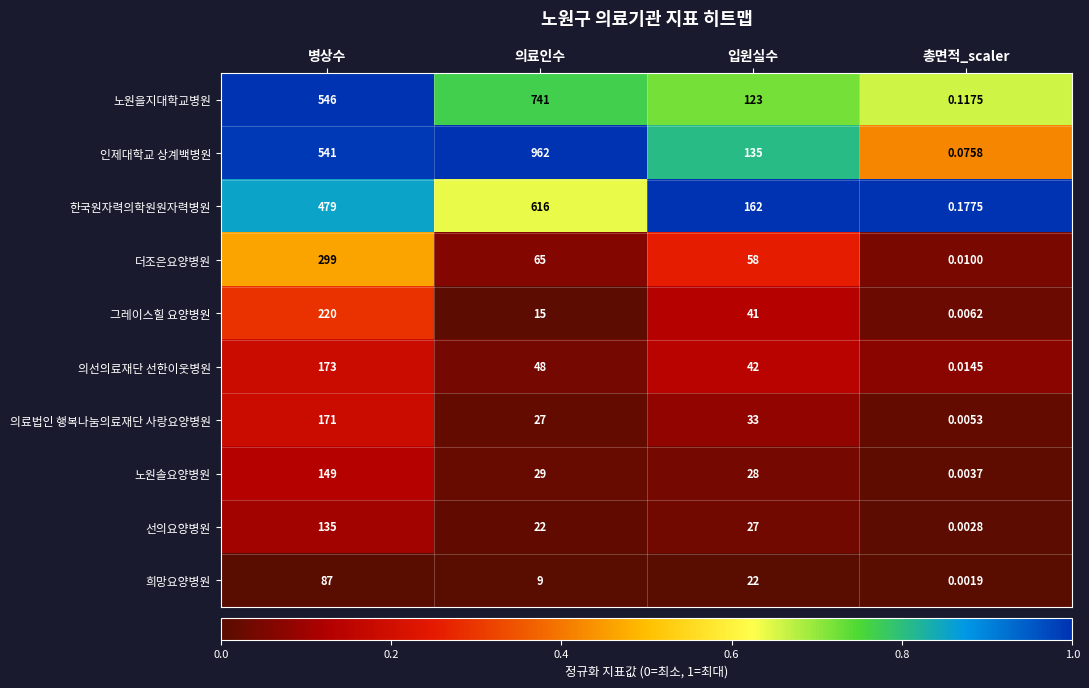

What is the difference between the highest and lowest values at 의료인수?

953.0